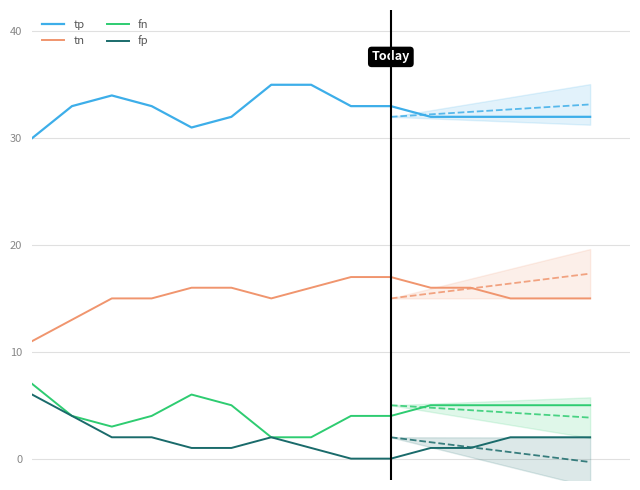

True or false: tn and fp cross at least once.

False